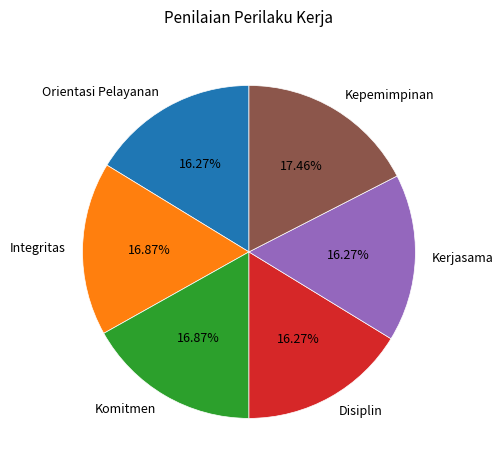

What portion of the pie excludes Integritas?

83.1%